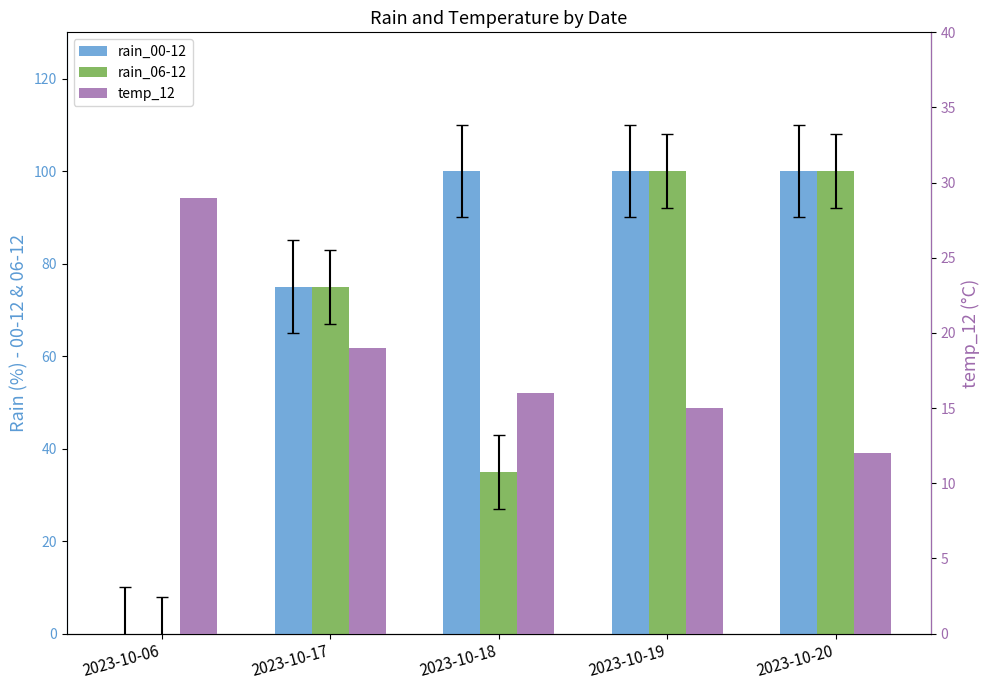

Rank the series by their maximum value, from lowest to highest.

temp_12, rain_00-12, rain_06-12